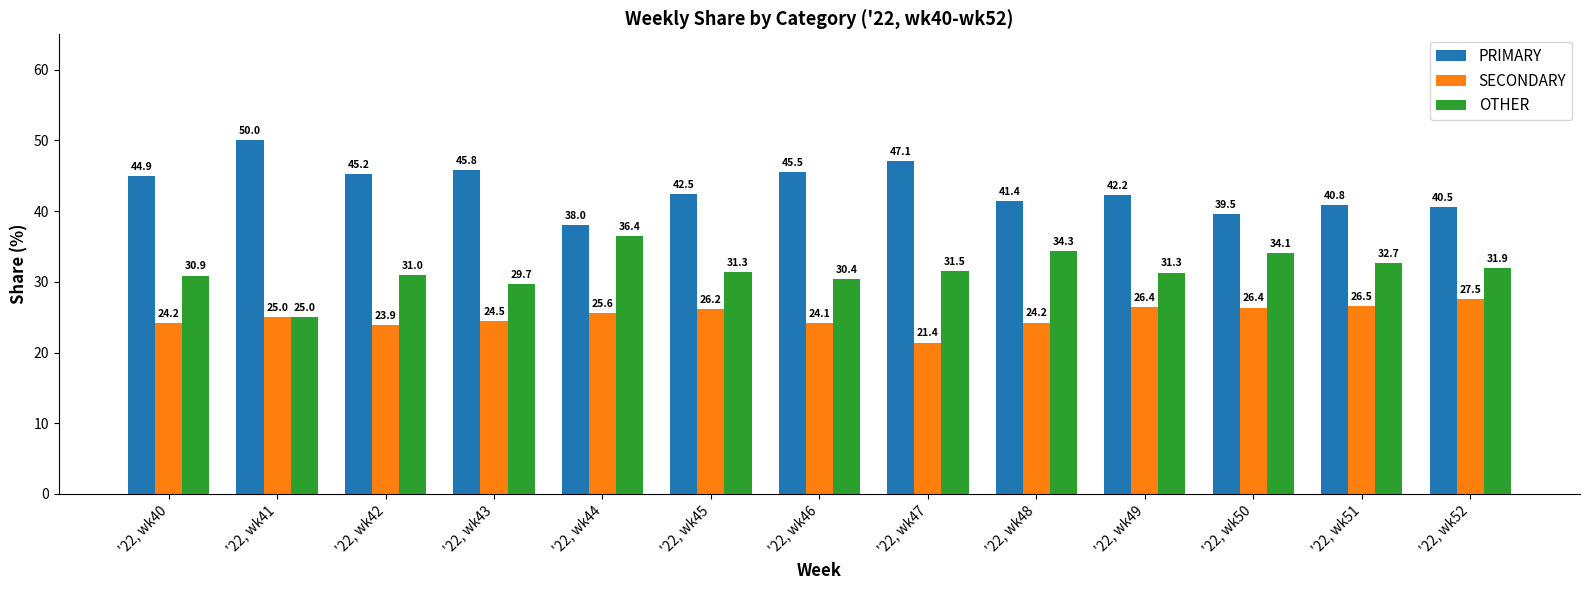

How many values in the PRIMARY series are below 42?

5